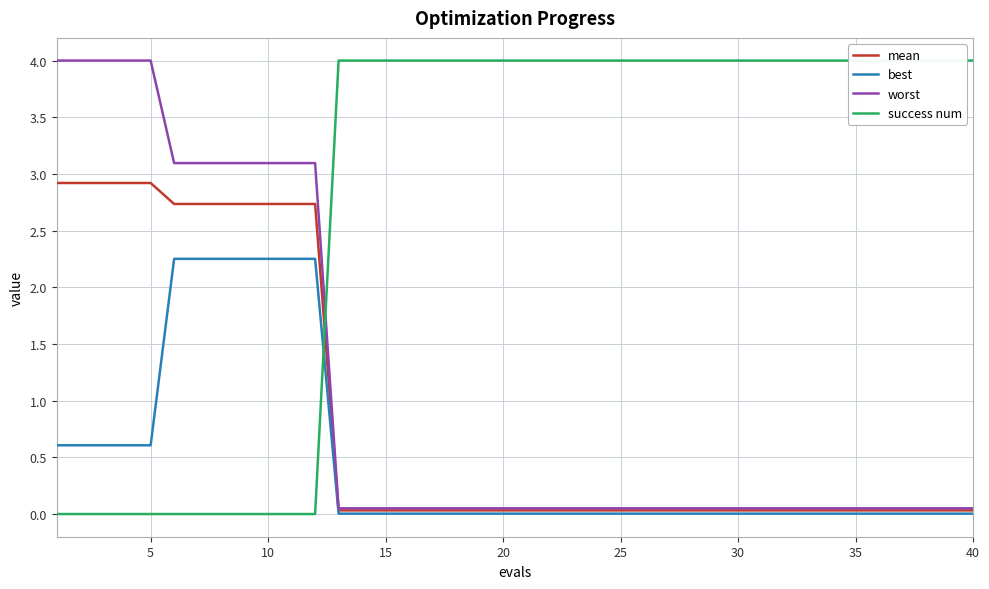

What is the maximum value for worst?

4.0